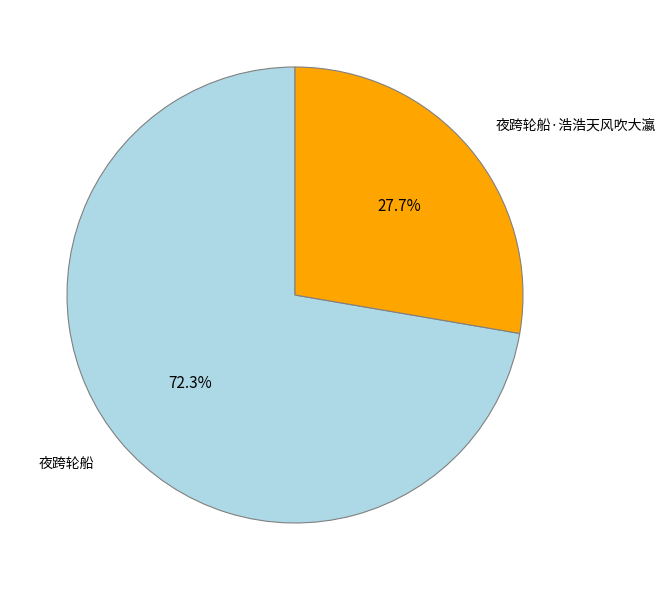

Approximately how many times larger is the value at 夜跨轮船·浩浩天风吹大瀛 compared to 夜跨轮船?

0.4